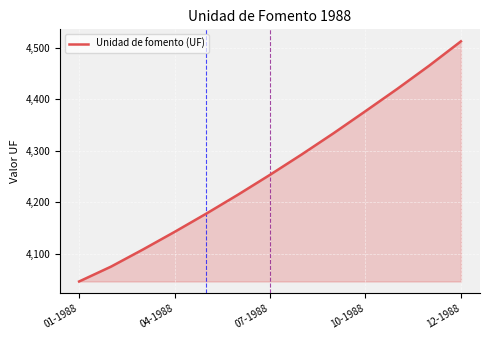

What is the maximum value shown in the chart?

4512.3